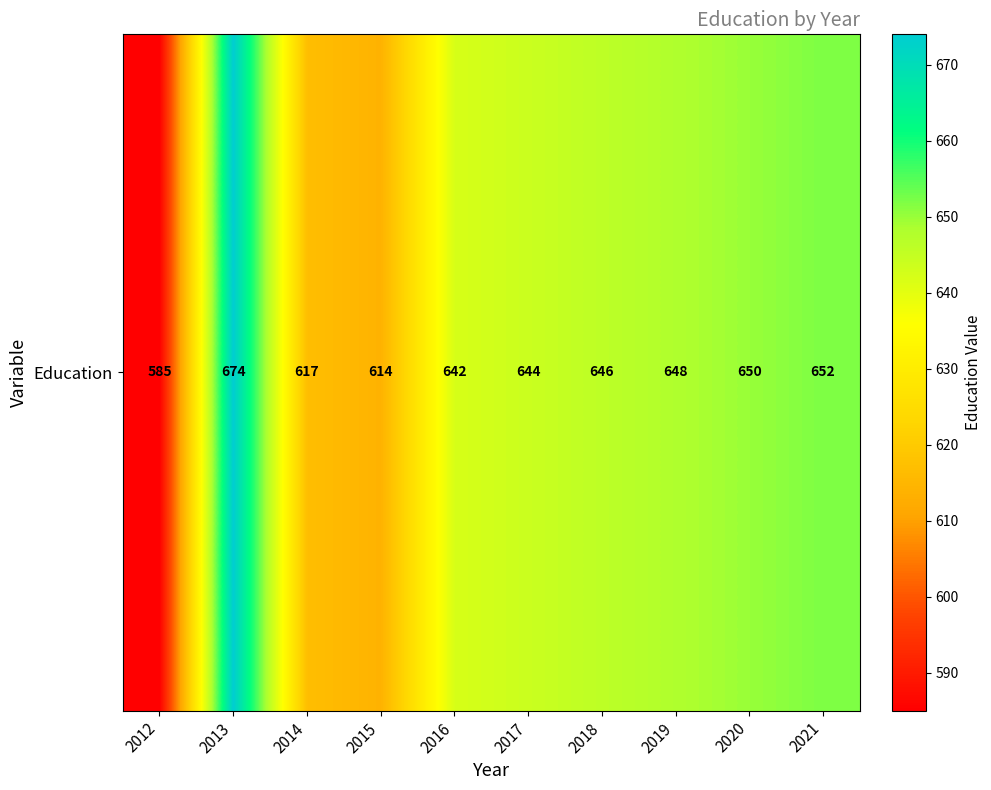

Rank the categories by value from highest to lowest.

2013, 2021, 2020, 2019, 2018, 2017, 2016, 2014, 2015, 2012